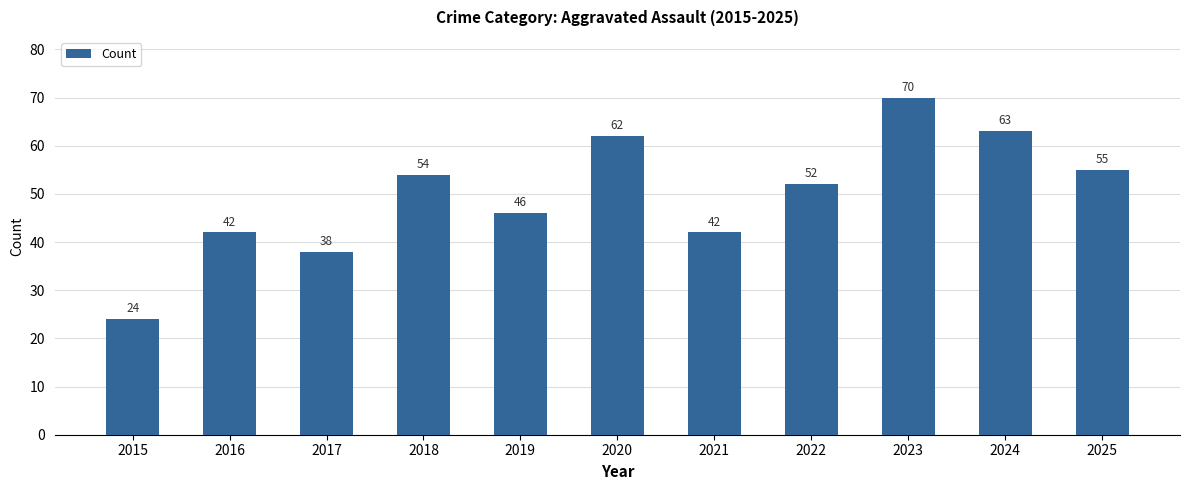

What is the sum of all values?

548